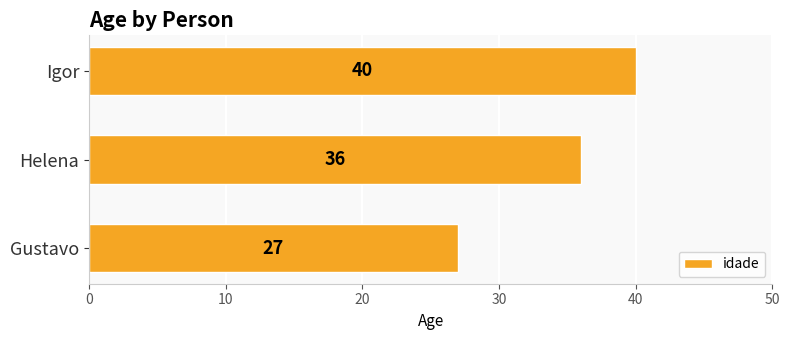

How many values are between 27 and 40?

3